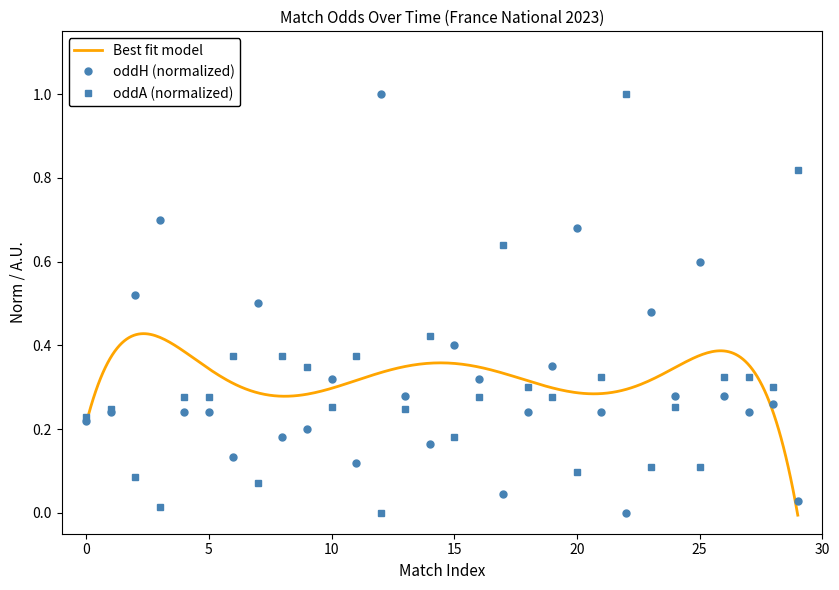

At which category is the sum across all series the highest?

12